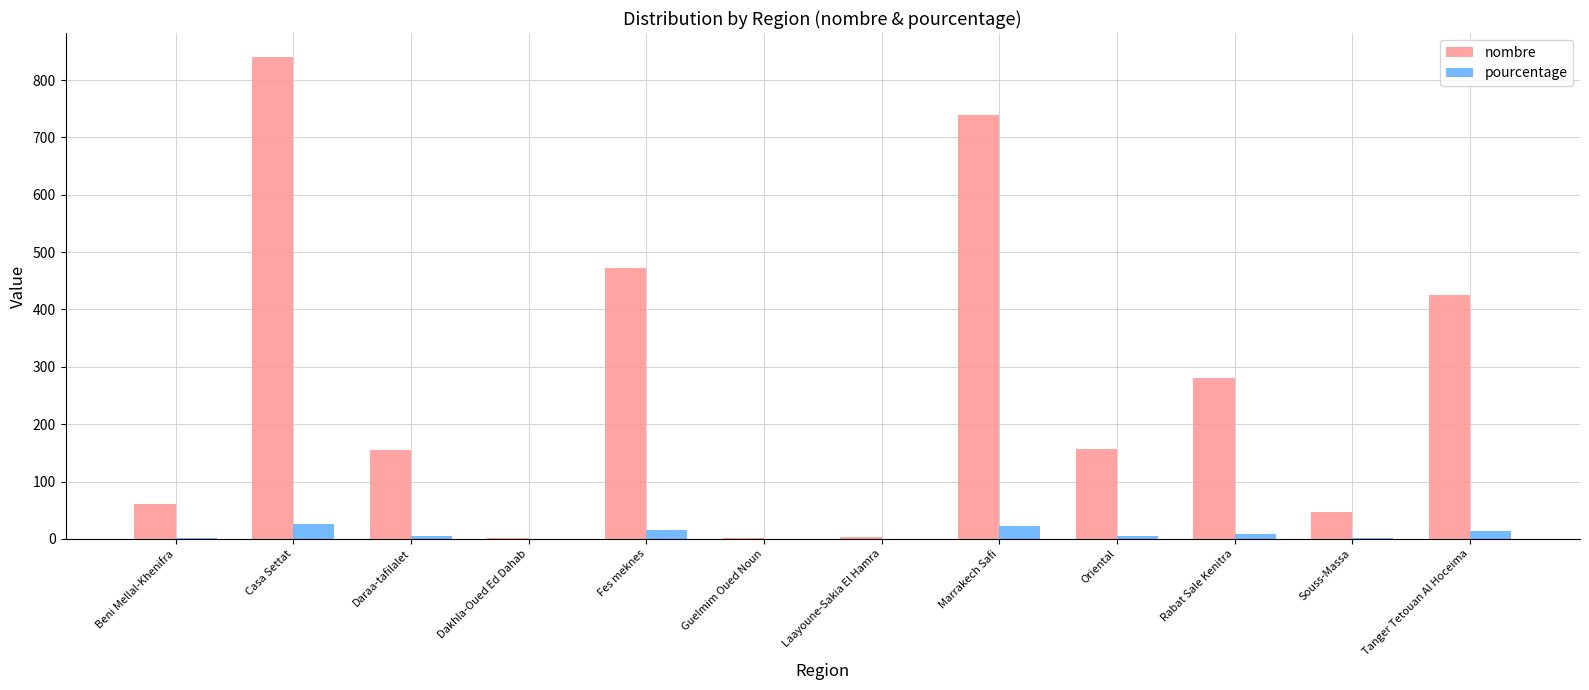

The value of pourcentage at Tanger Tetouan Al Hoceima is 13.4. True or false?

True